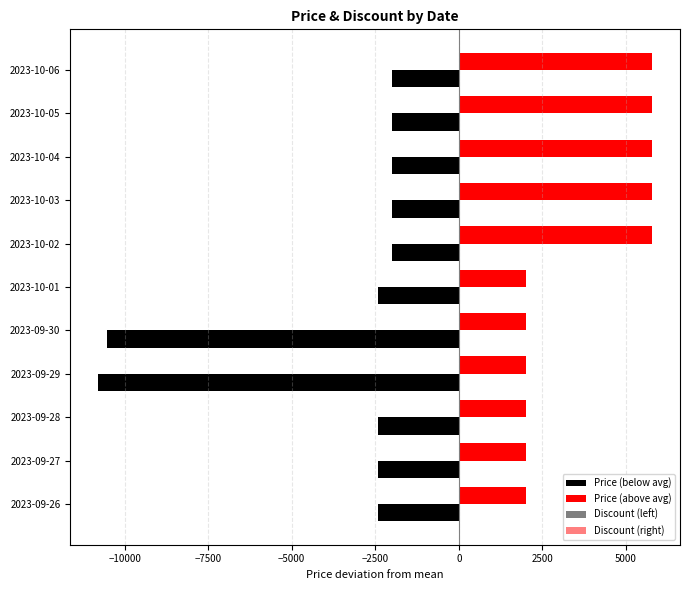

Count the number of data series in this chart.

4